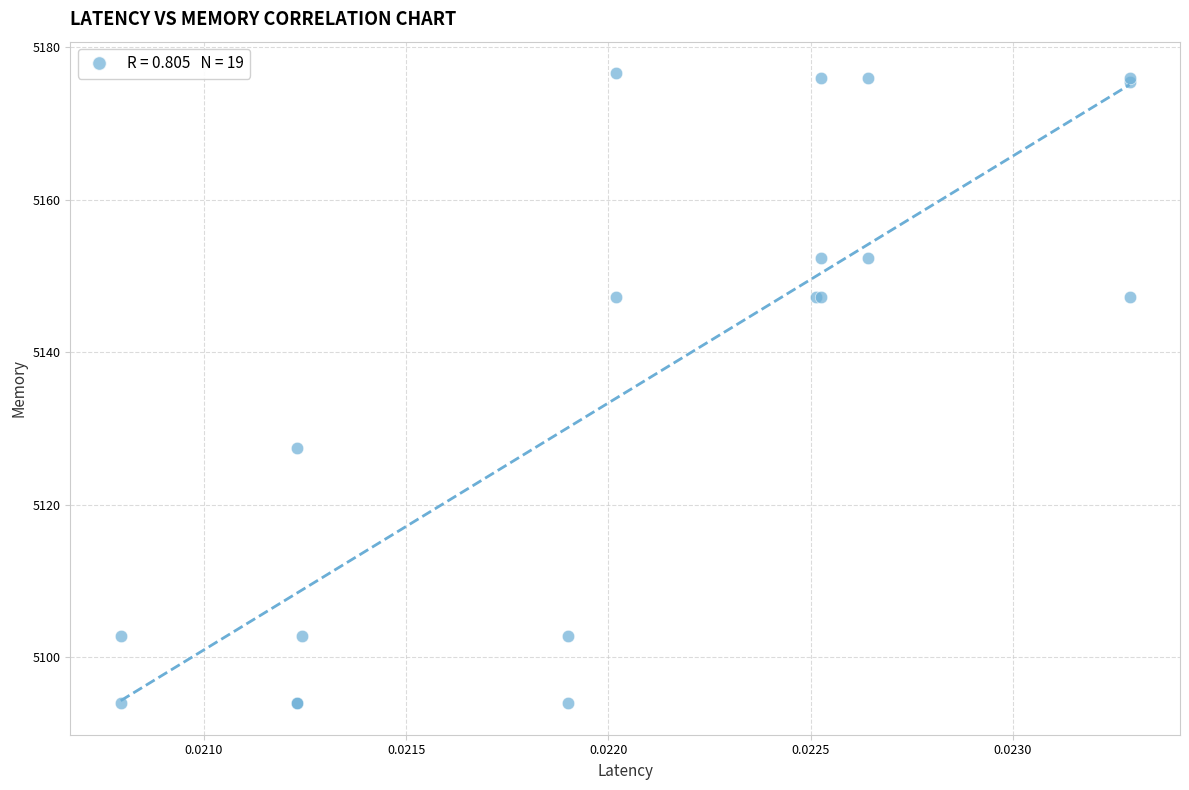

What Y value in the scatter plot is closest to 5135?

5127.5